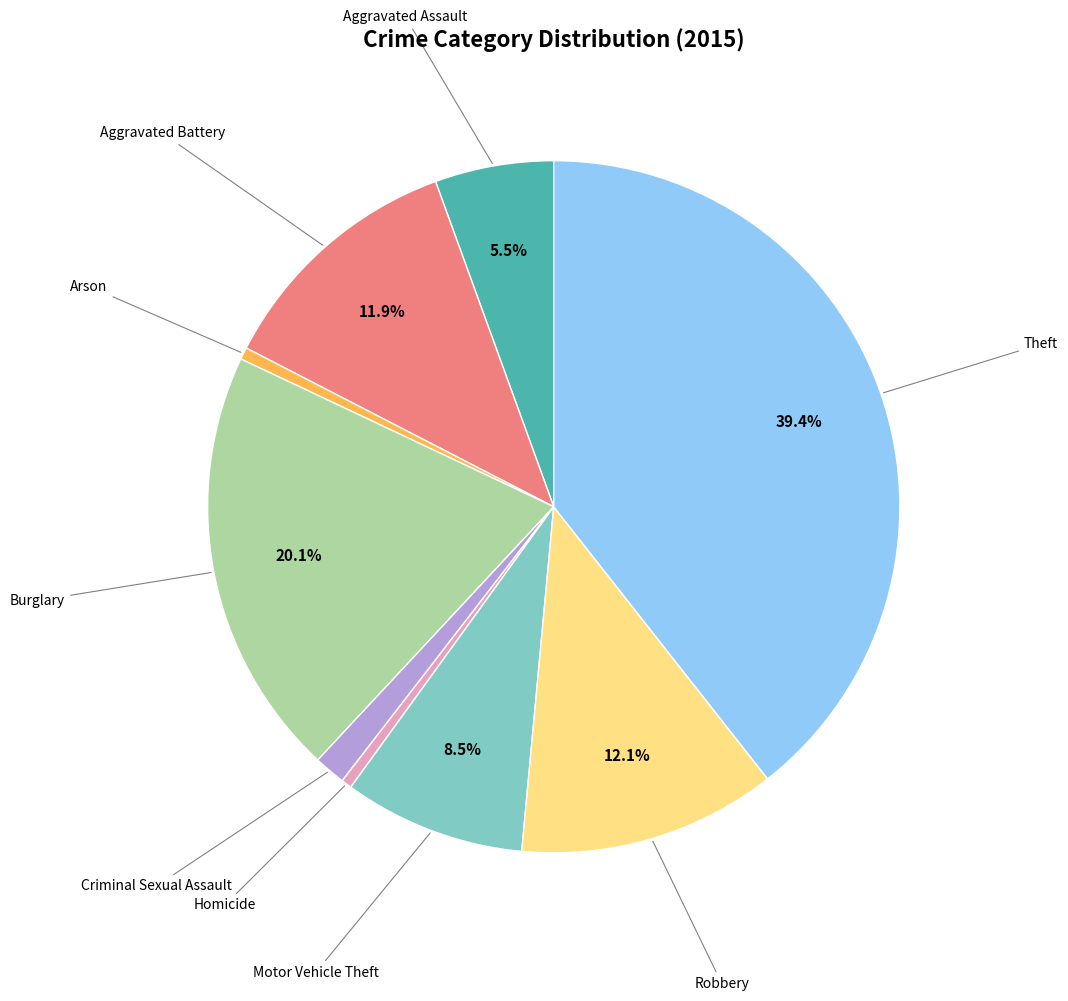

Is there any slice that represents more than half of the pie?

No